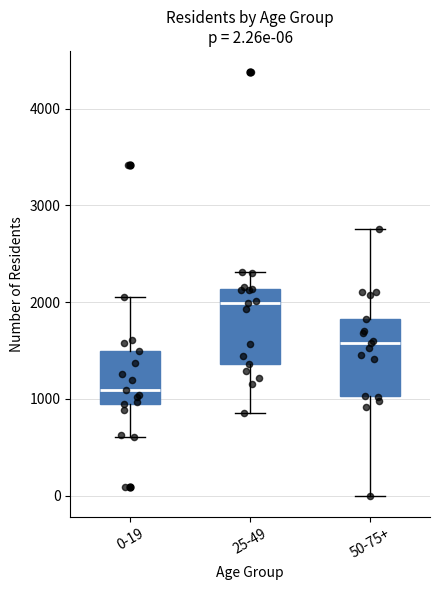

Which box's median line is the highest?

25-49